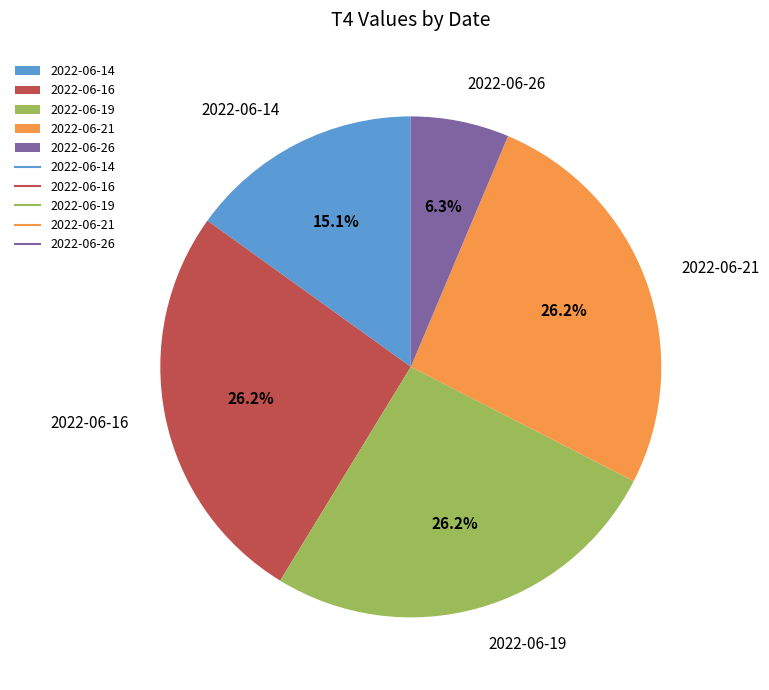

What portion of the pie excludes 2022-06-19?

73.8%